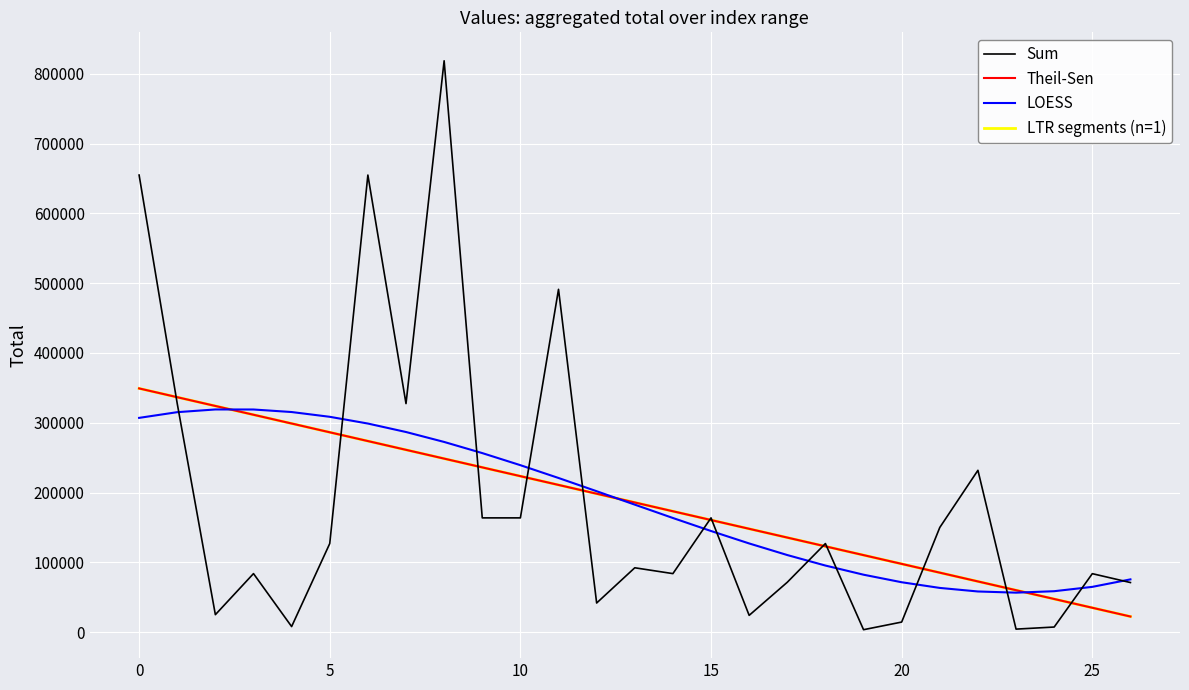

Is this an area chart (filled region under the line)?

No